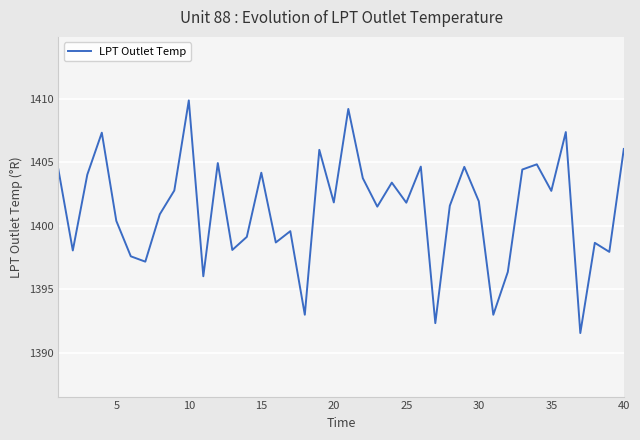

What is the greatest value displayed?

1409.9